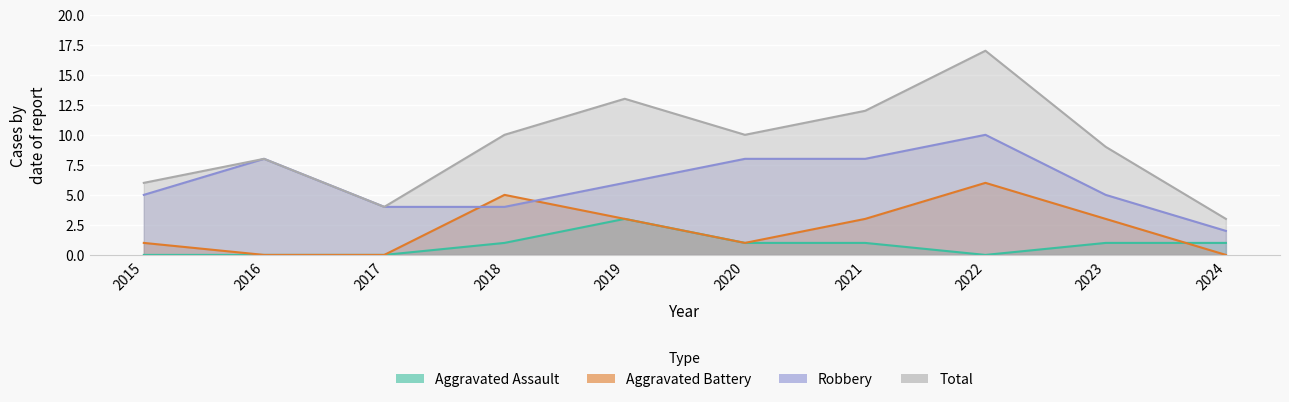

List the labels in order of Aggravated Assault value, smallest first.

2015, 2016, 2017, 2022, 2018, 2020, 2021, 2023, 2024, 2019